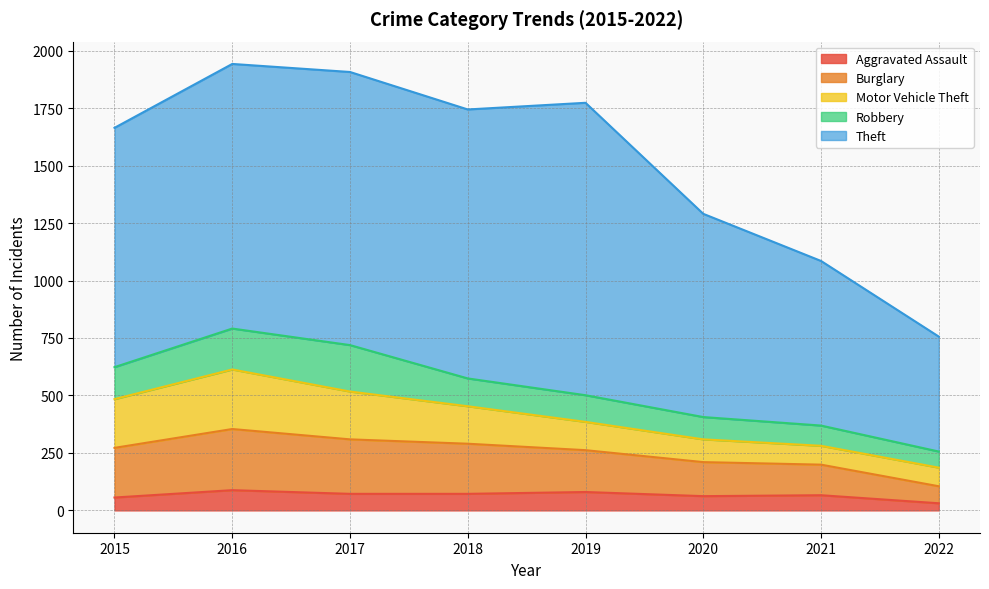

At which category does Robbery reach its first local peak?

2017